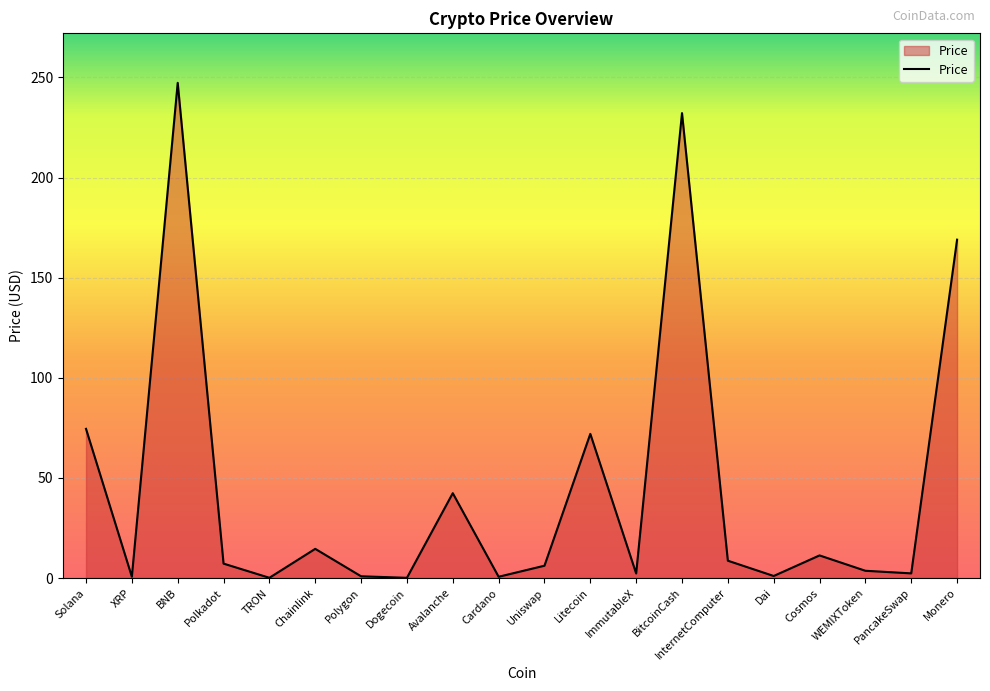

True or false: the data shows 6.1 at Uniswap.

True